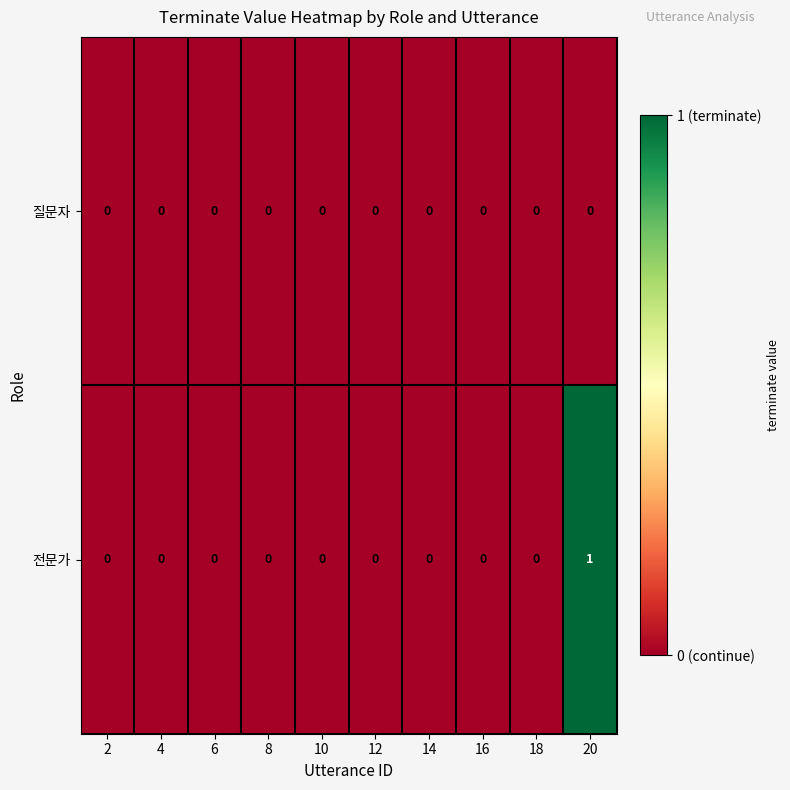

Rank the series by their average value, from highest to lowest.

전문가, 질문자